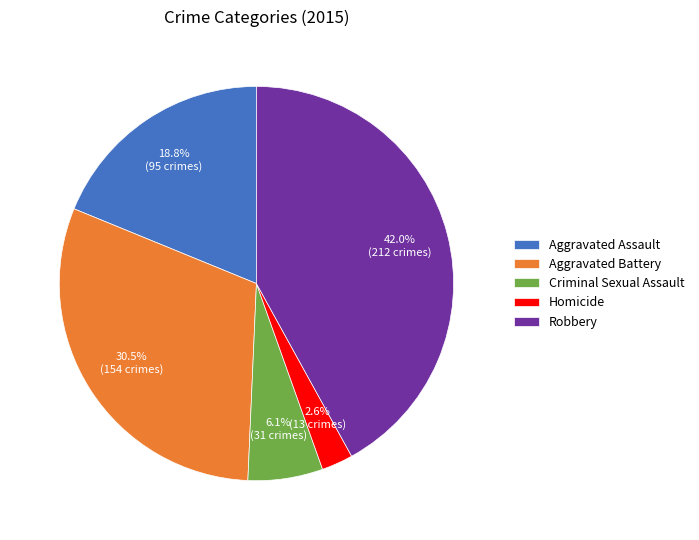

Which slice is the largest?

Robbery